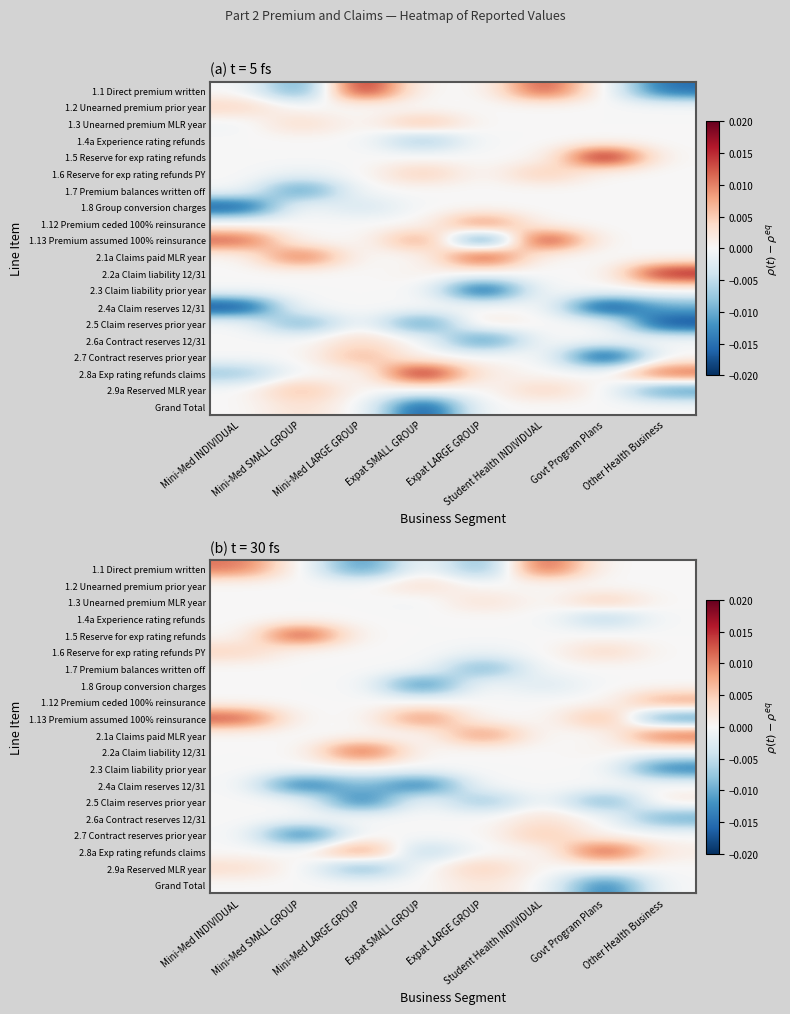

Which label corresponds to the largest value in the chart?

Mini-Med SMALL GROUP